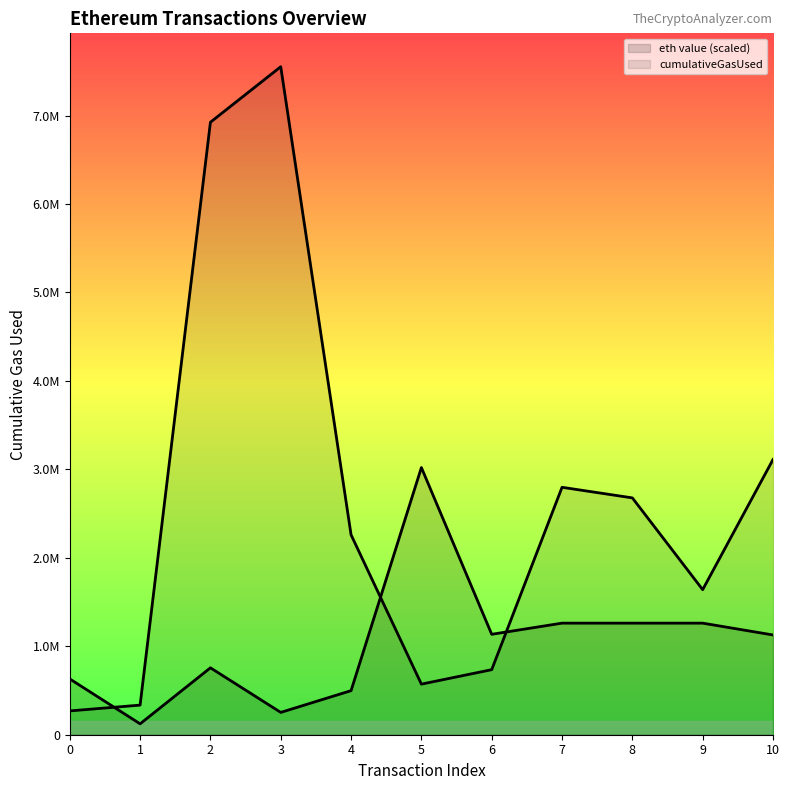

What is the sum of all eth value (scaled) values?

11329451.9